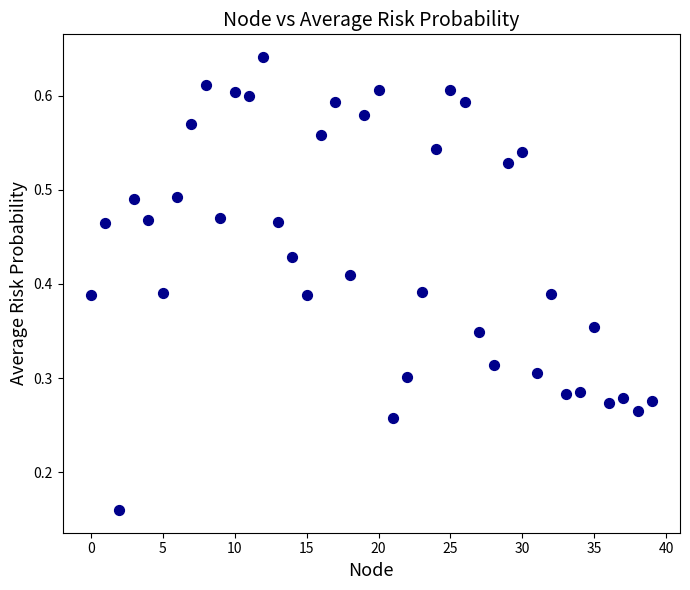

Count the number of points in this scatter plot.

40